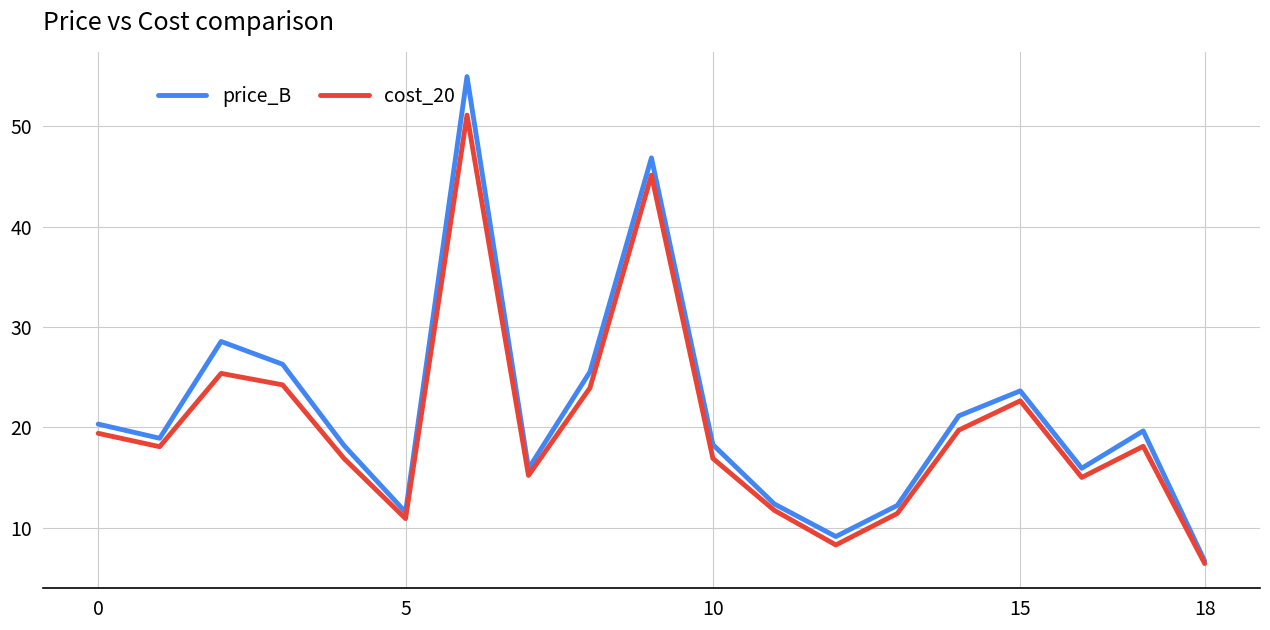

What are all the series names shown in the legend?

price_B, cost_20